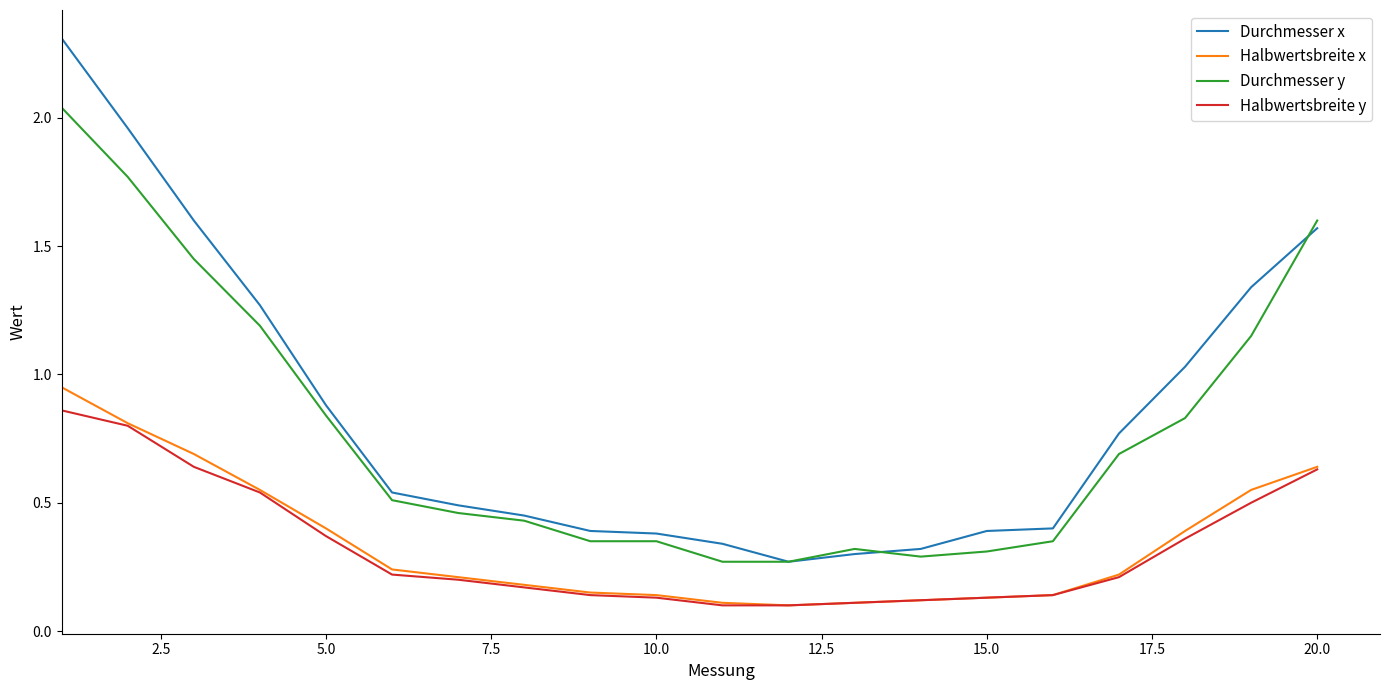

Count the number of categories in the chart.

20